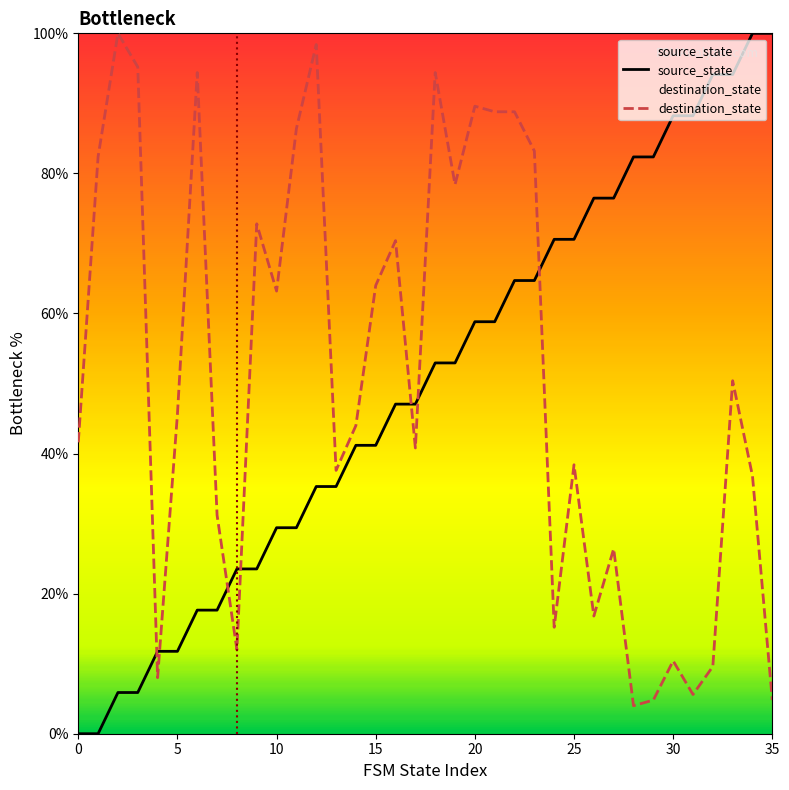

Which series has the widest spread of values?

source_state